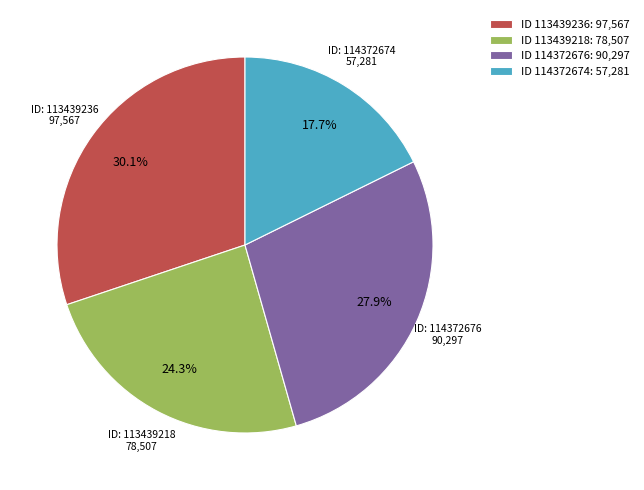

Which category has the smallest portion of the pie?

ID 114372674: 57,281